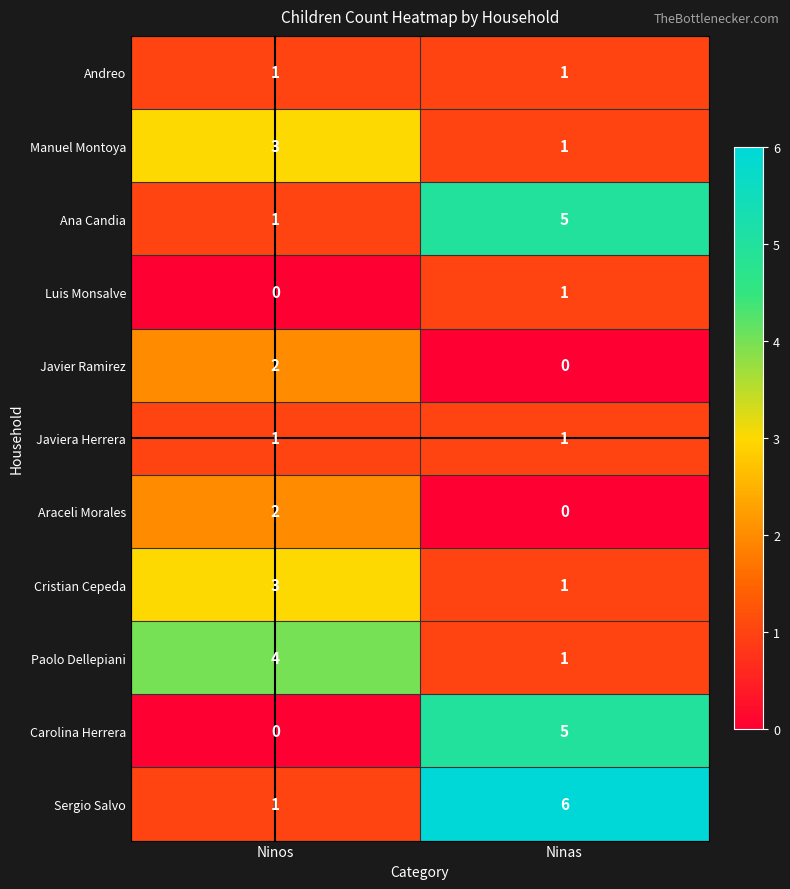

Where is Carolina Herrera nearest to the value 2?

Ninos